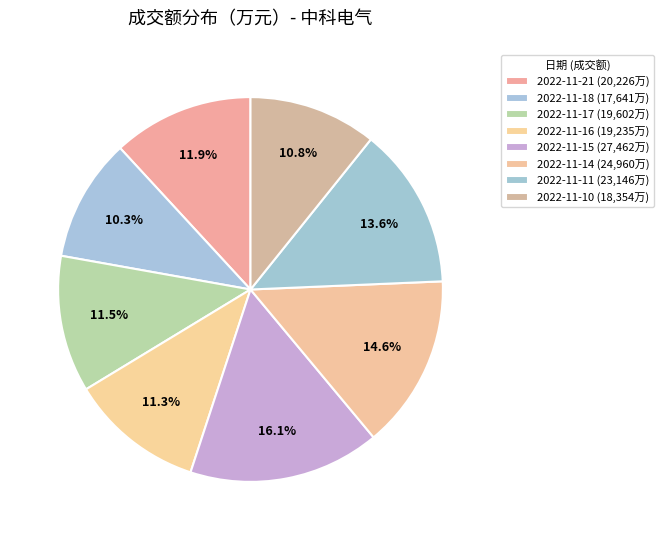

To the nearest percent, what is the average slice percentage?

12%